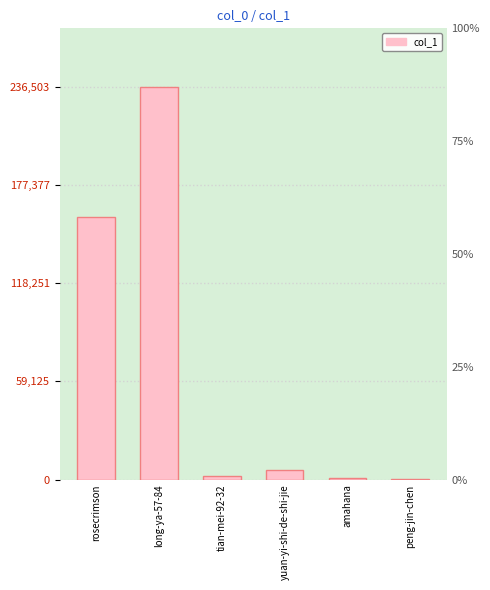

What position from the right is amahana?

2